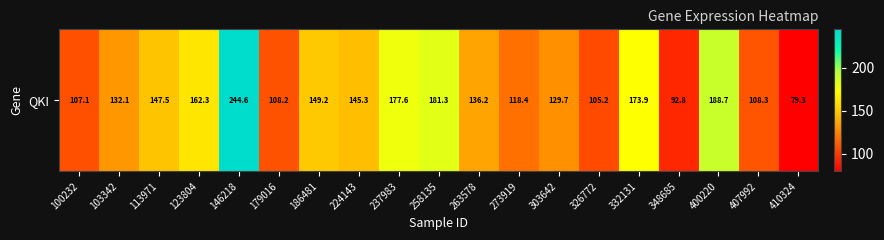

Approximately how many times larger is the value at 407992 compared to 103342?

0.8